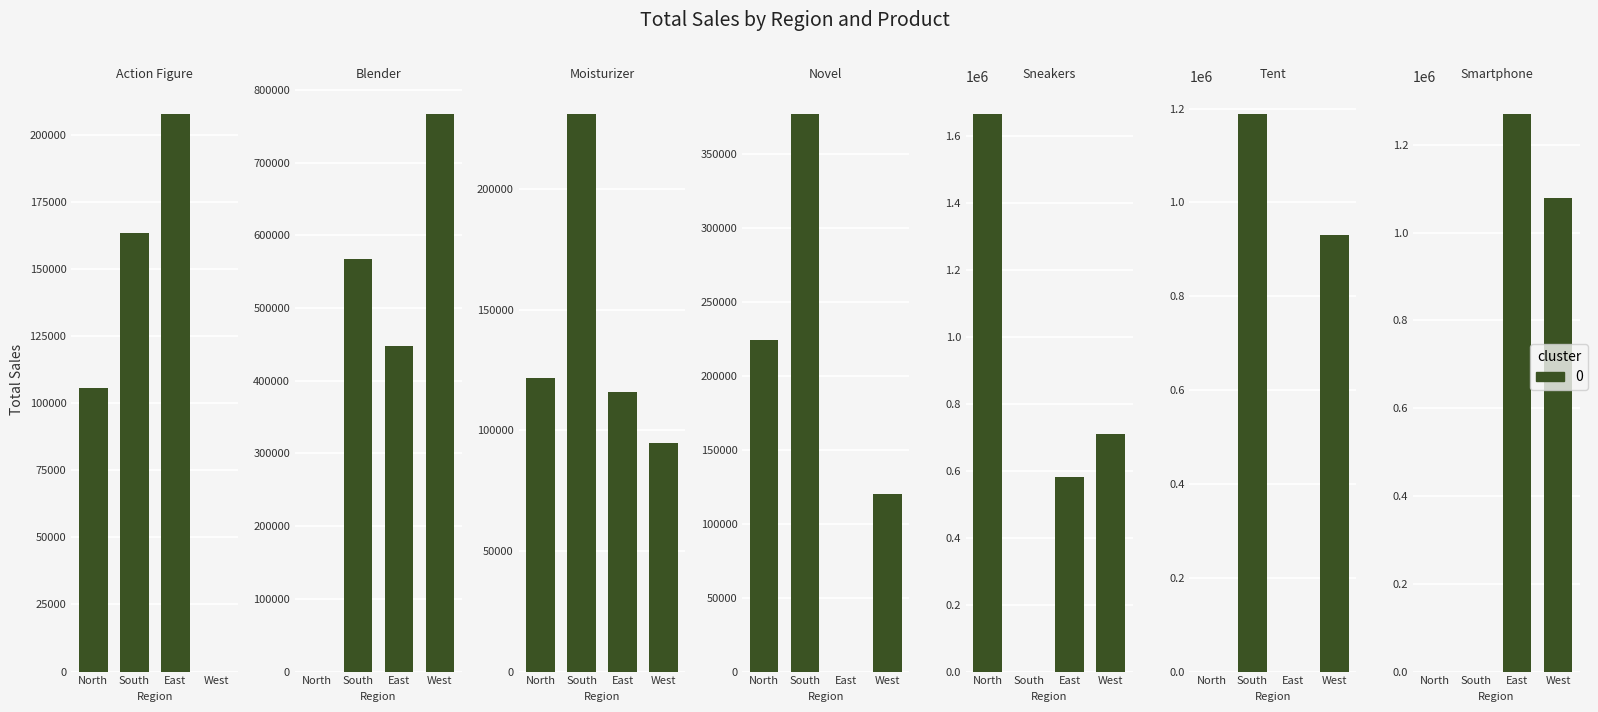

Between 37 and 39, which is larger?

39